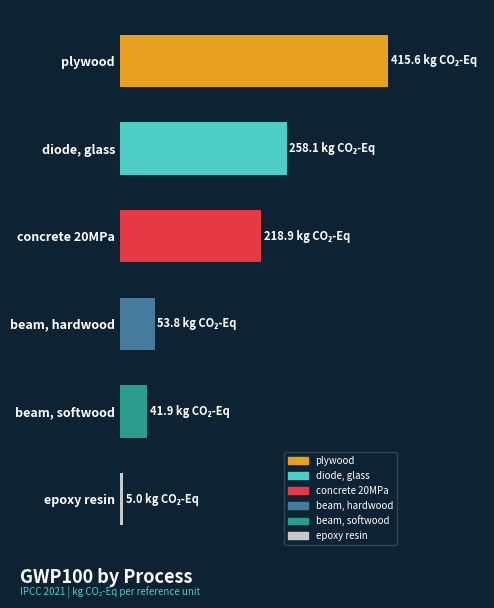

Does the chart contain any negative values?

No